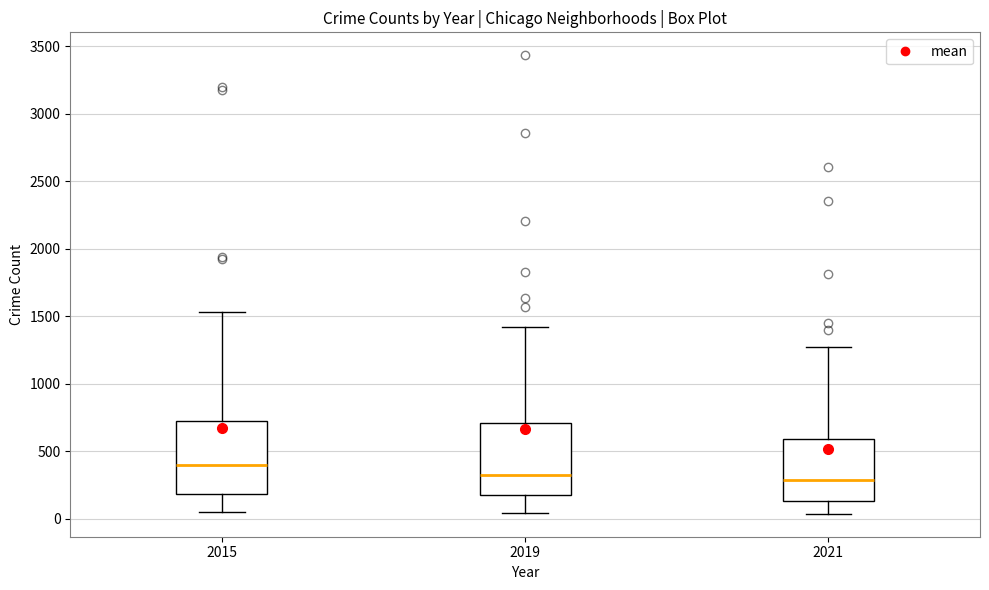

Where does the median line of the box at x = 2019 sit on the y-axis? The values are not printed on the chart, so give them approximately, as read against the axis.

300